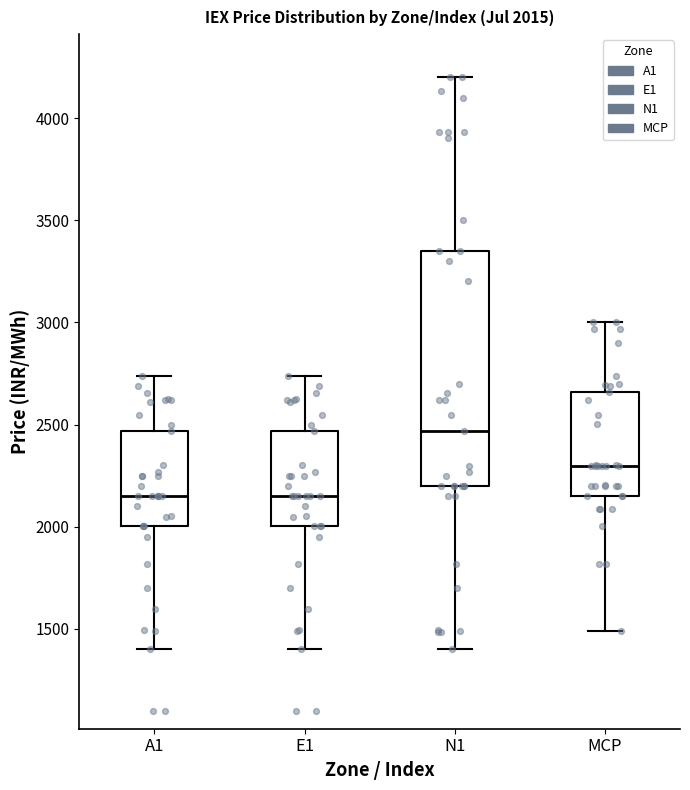

Comparing the boxes themselves (not the whiskers), which one is the tallest?

N1